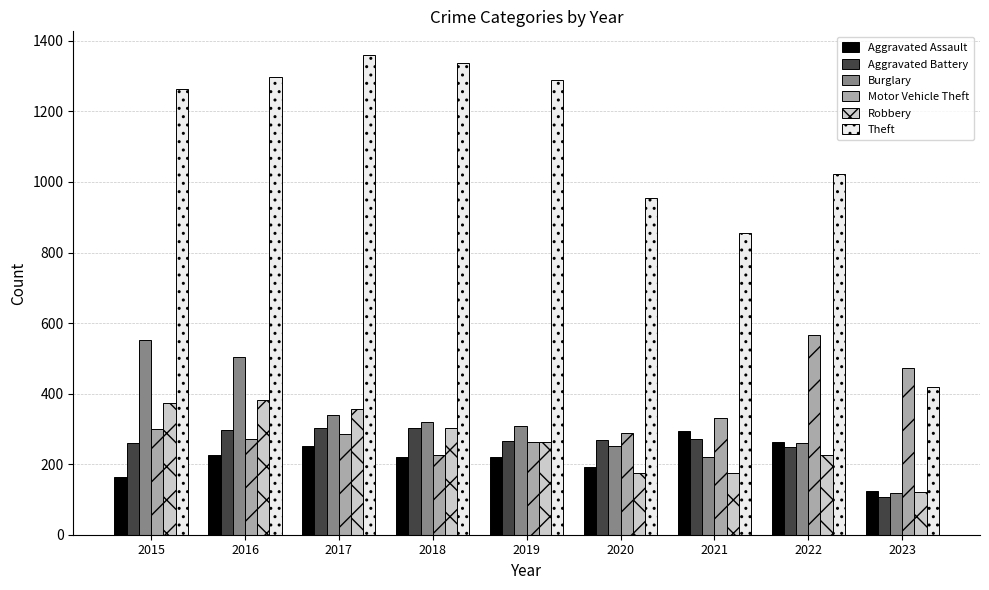

How many bars are there in each group?

6